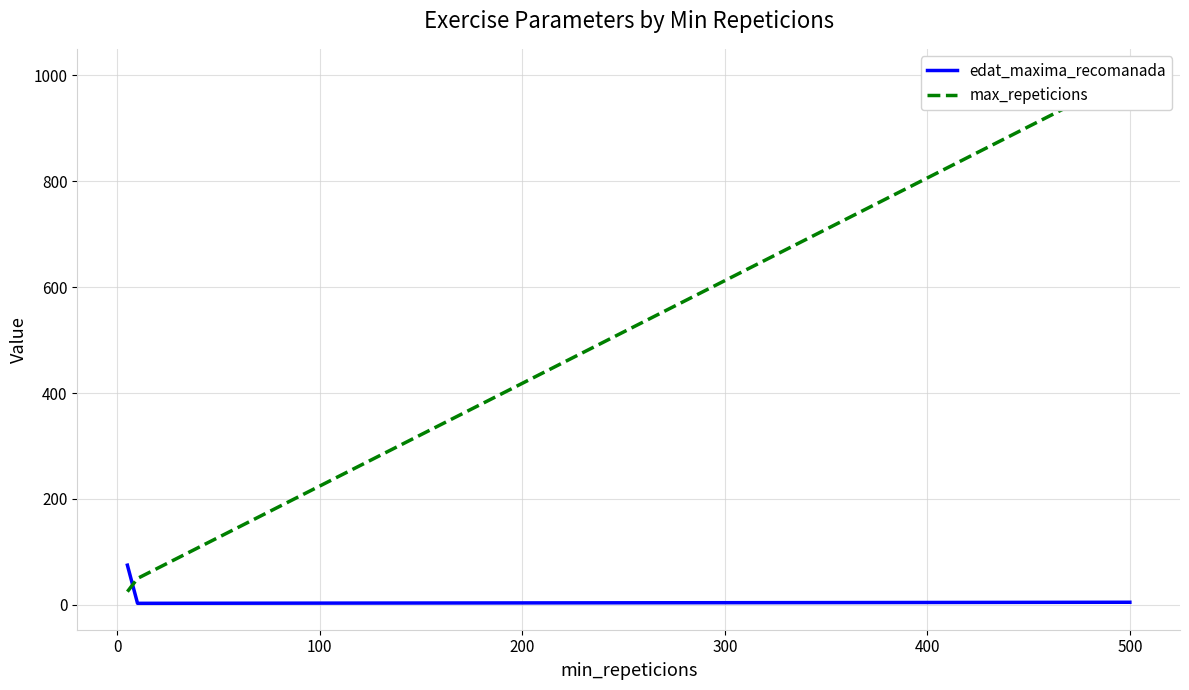

What is the difference between the maximum and minimum values in the edat_maxima_recomanada series?

72